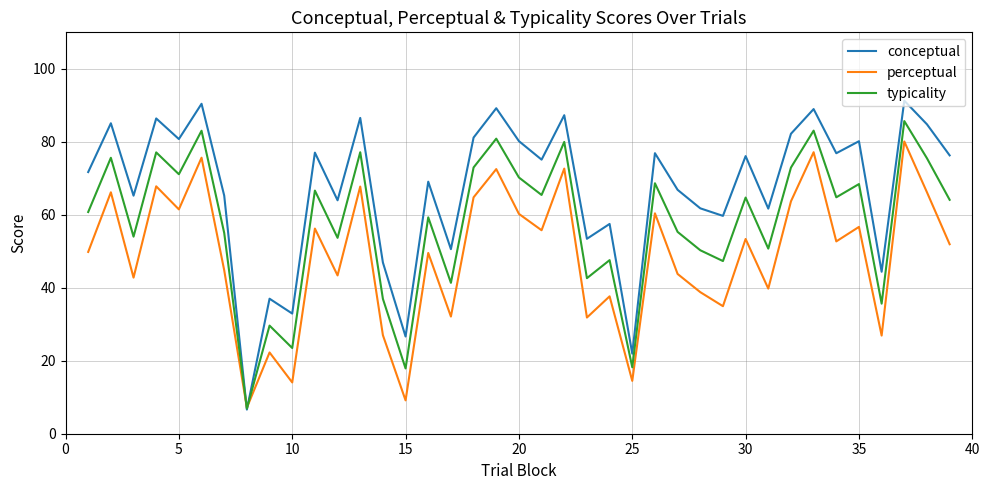

Does the chart display data point markers on the line(s)?

No